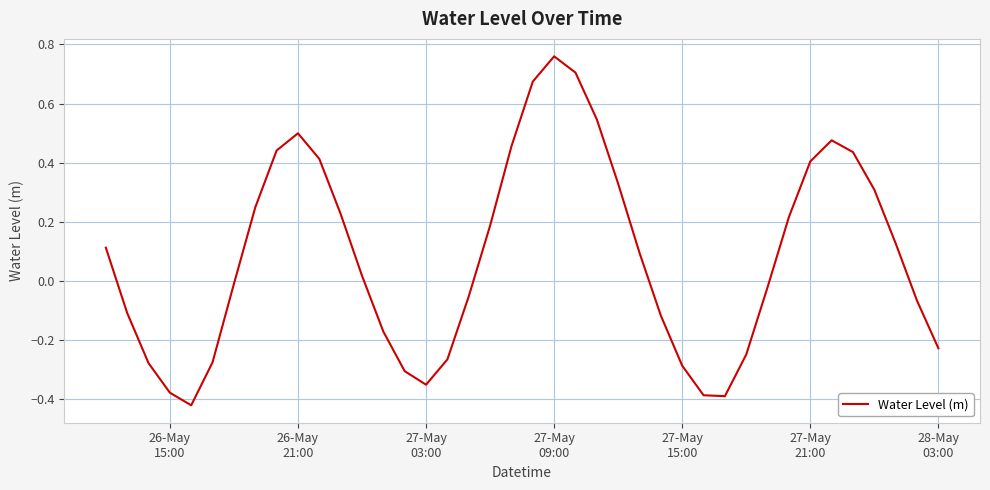

What is the difference between the maximum and minimum values?

1.2